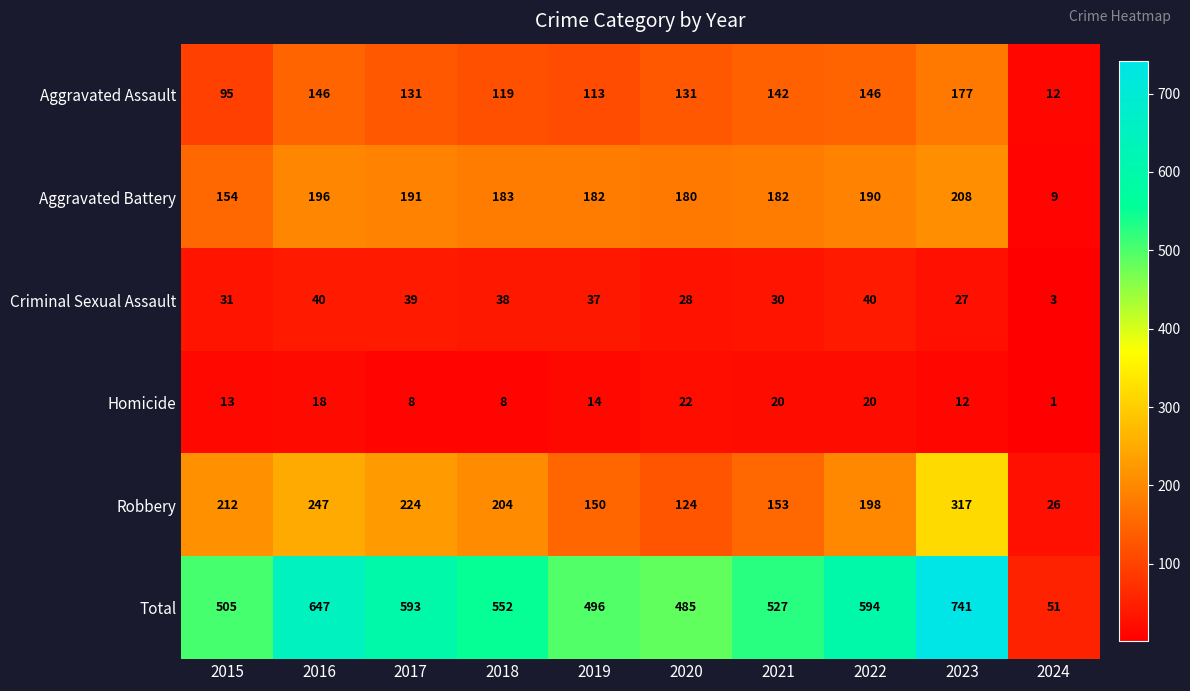

What is the total value across all series at 2021?

1054